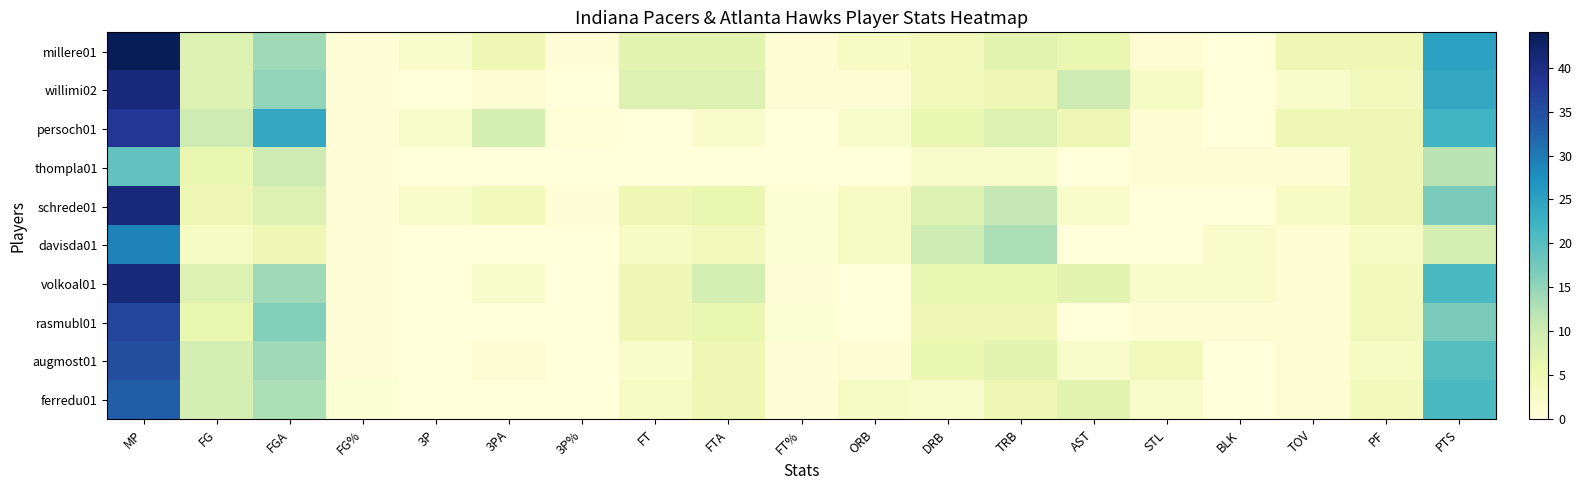

Which series has the widest spread of values?

millere01